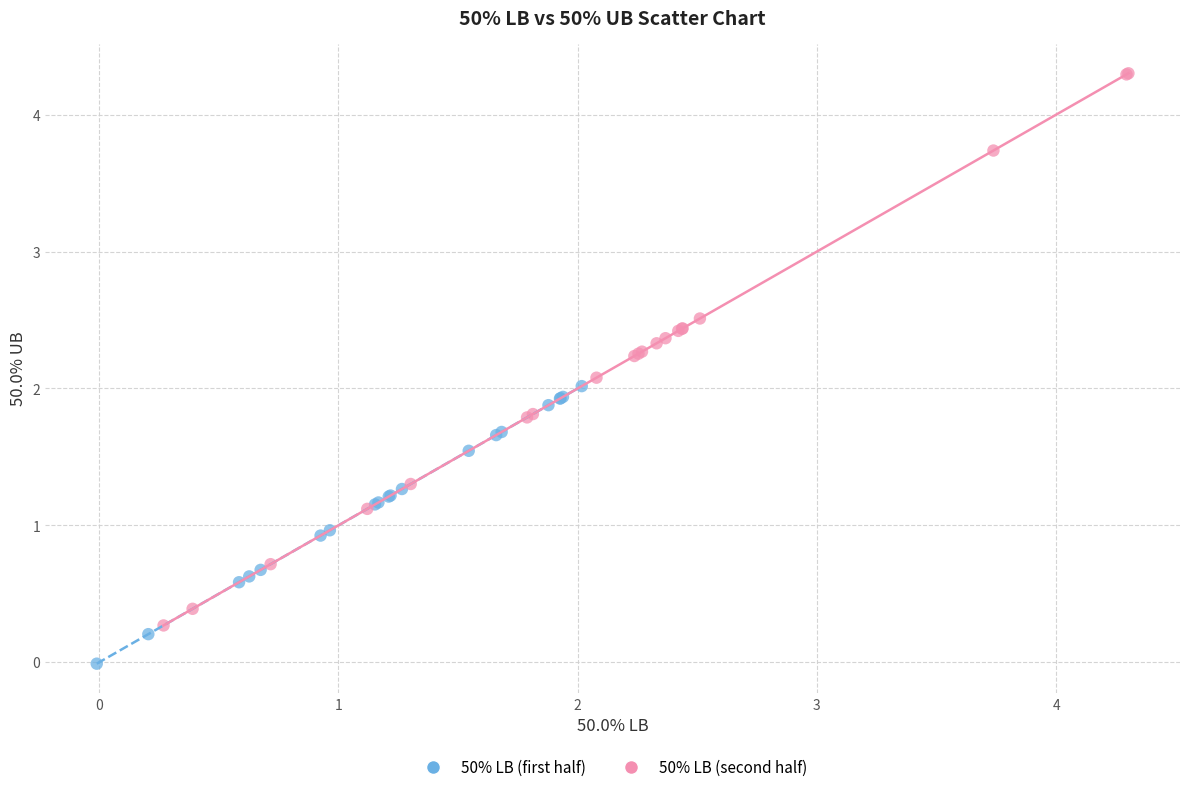

Which series has the largest Y range (max minus min)?

50% LB (second half)